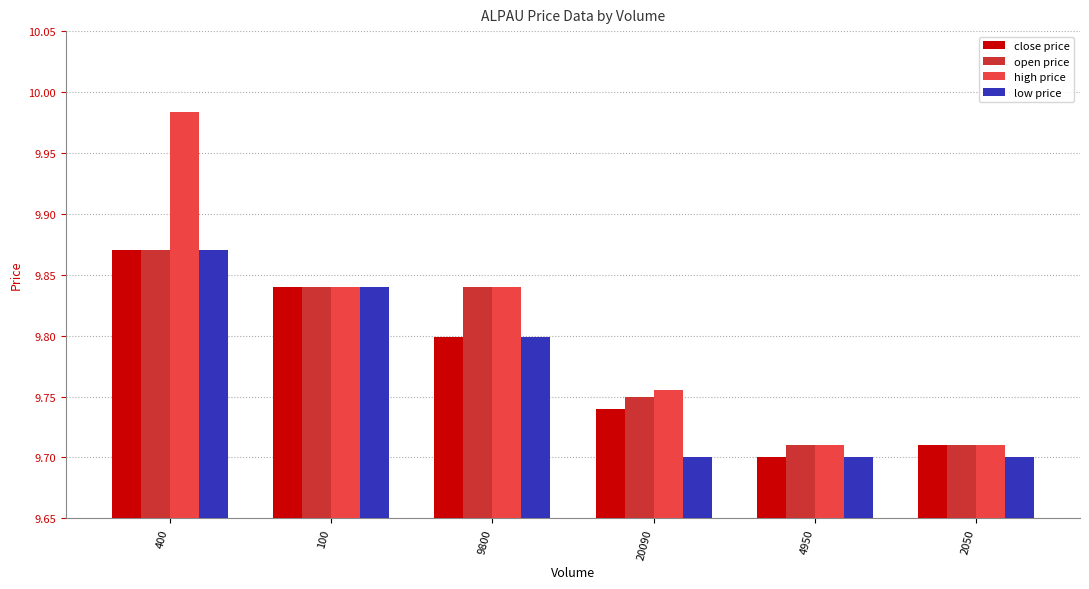

Which category has the highest value across all series?

400